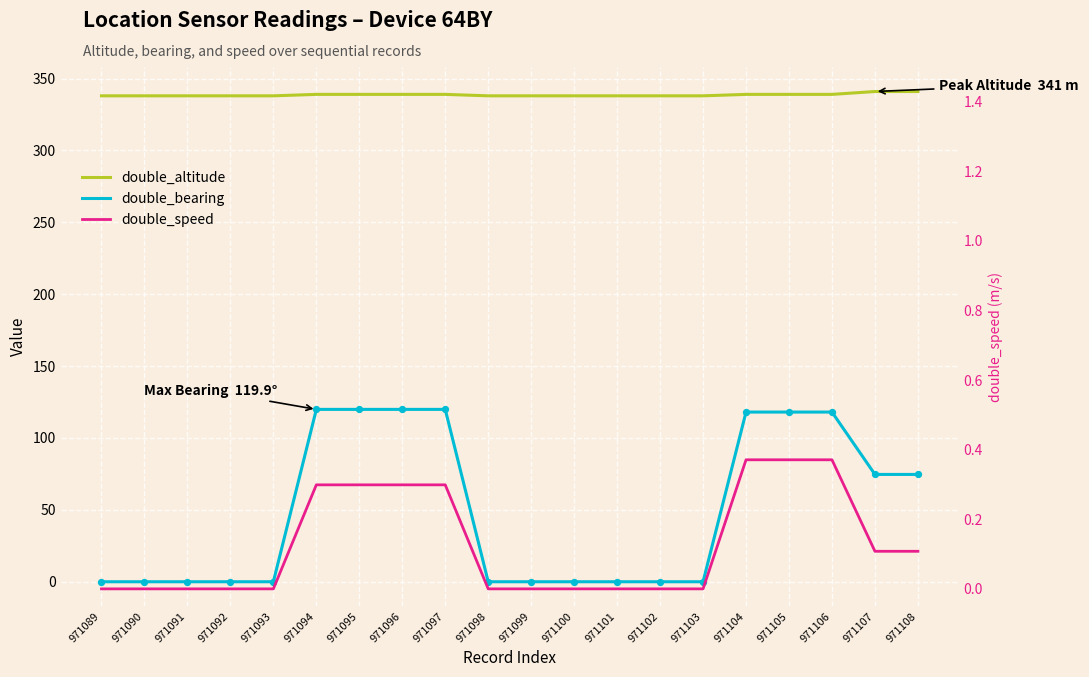

At which category is the sum across all series the highest?

971094